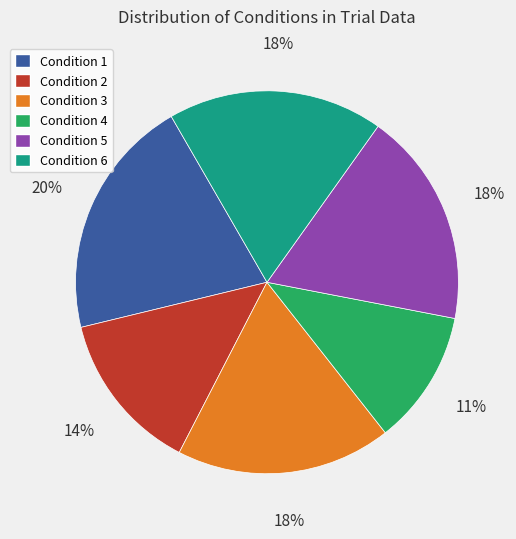

True or false: Condition 2 accounts for 22% of the total.

False